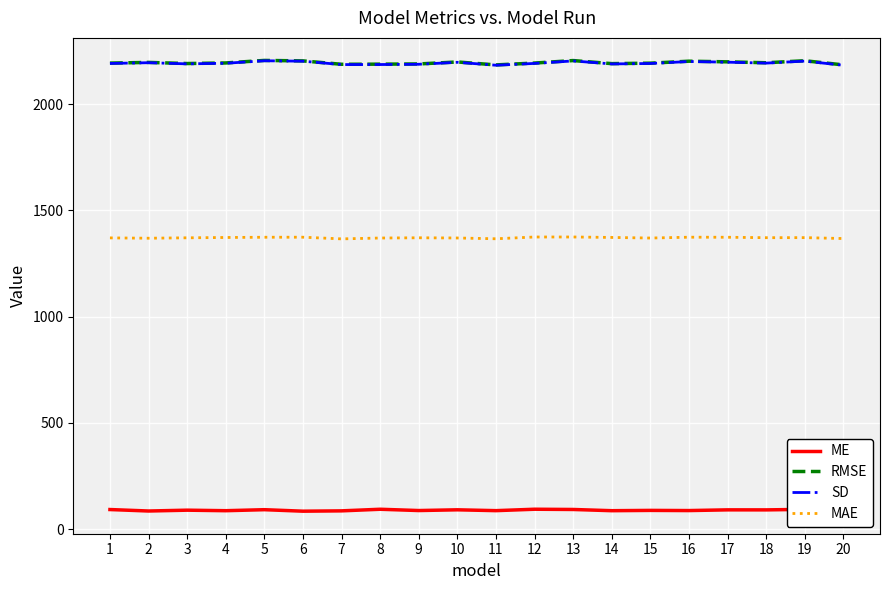

What is the lowest value of the MAE series?

1366.3